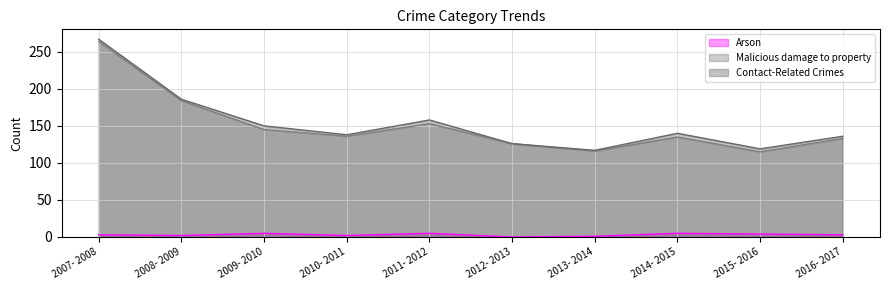

What is the value of the Malicious damage to property point at the 7th from the left?

116